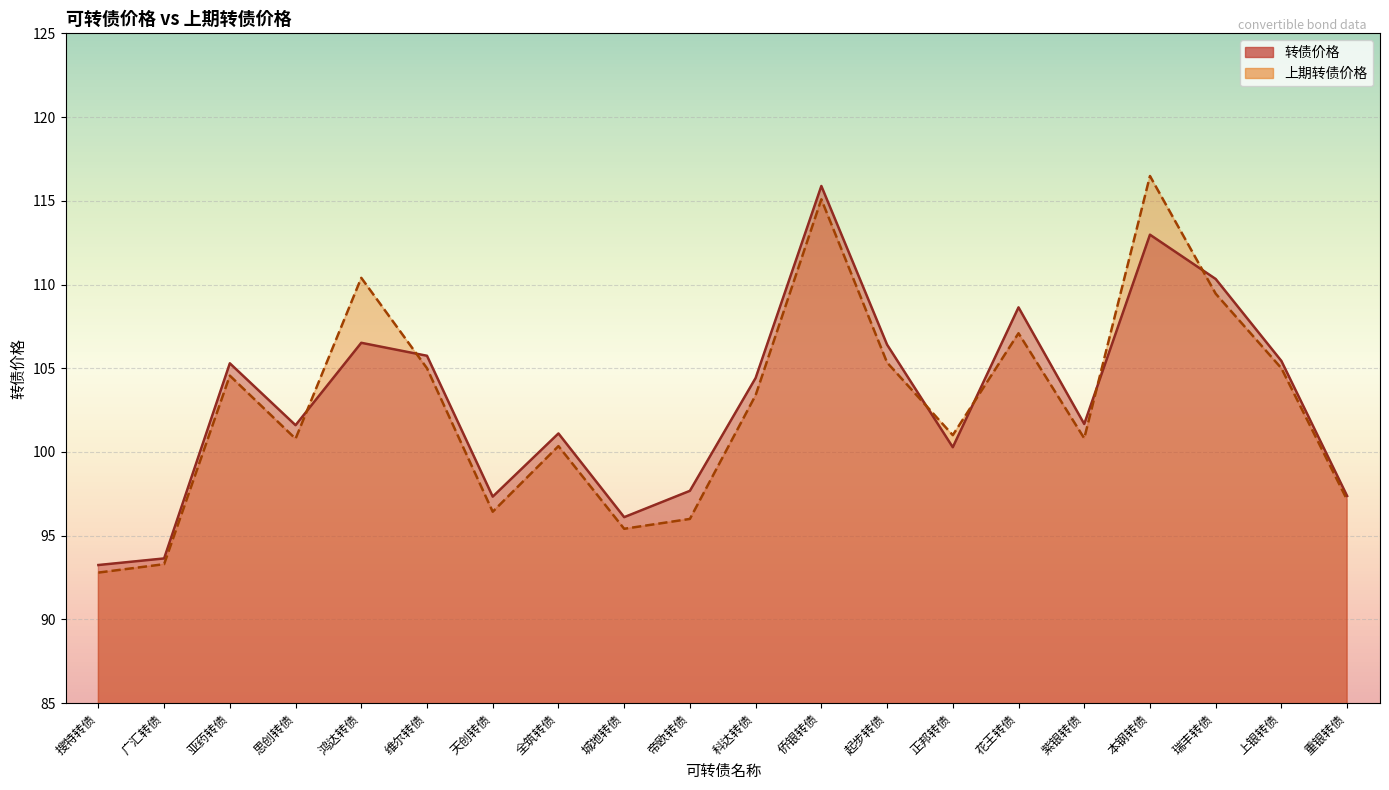

Which has a higher value, 广汇转债 or 侨银转债?

侨银转债